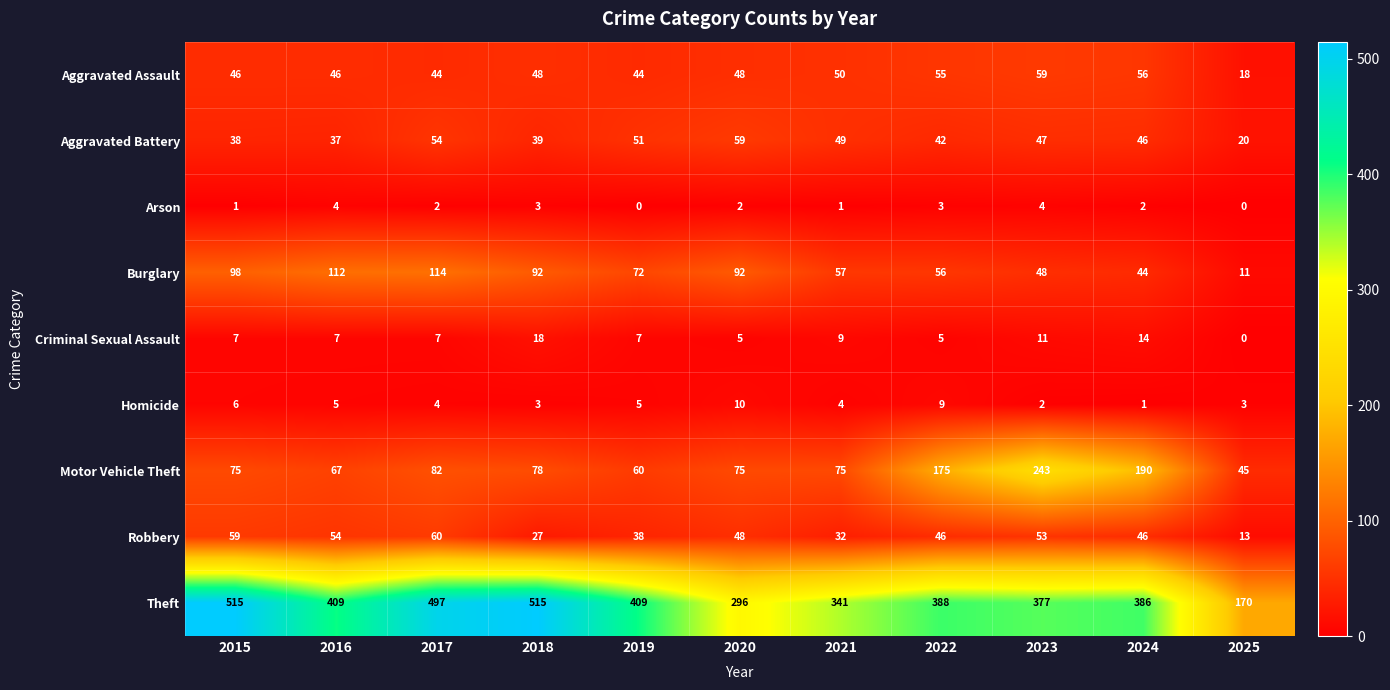

At 2021, list the series in order from smallest to largest.

Arson, Homicide, Criminal Sexual Assault, Robbery, Aggravated Battery, Aggravated Assault, Burglary, Motor Vehicle Theft, Theft